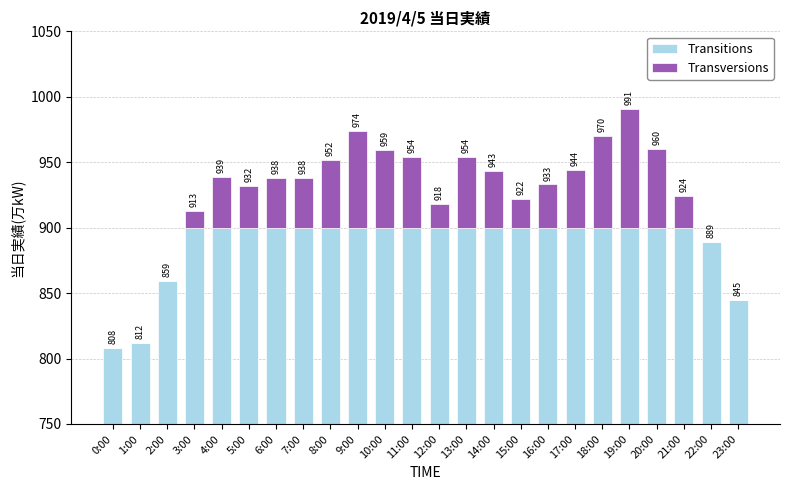

True or false: Transversions has a value of 7 at 21:00.

False